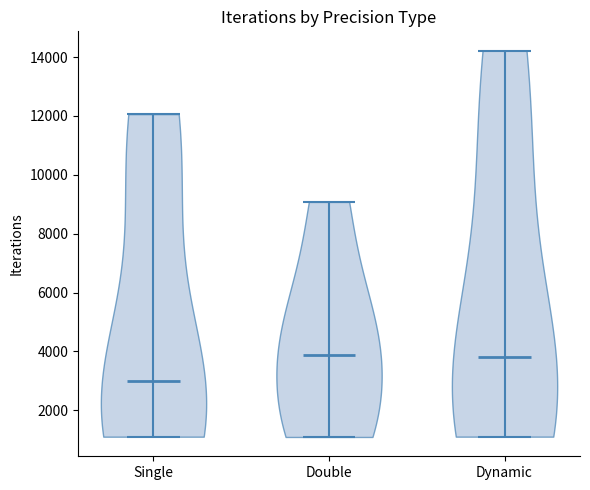

Reading left to right, read every violin against the y-axis: where its median line is, and the lowest and highest points it reaches. The values are not printed on the chart, so give them approximately, as read against the axis.

Single: median line 3000, lowest point 1200, highest point 12000
Double: median line 3800, lowest point 1000, highest point 9000
Dynamic: median line 3800, lowest point 1200, highest point 14200